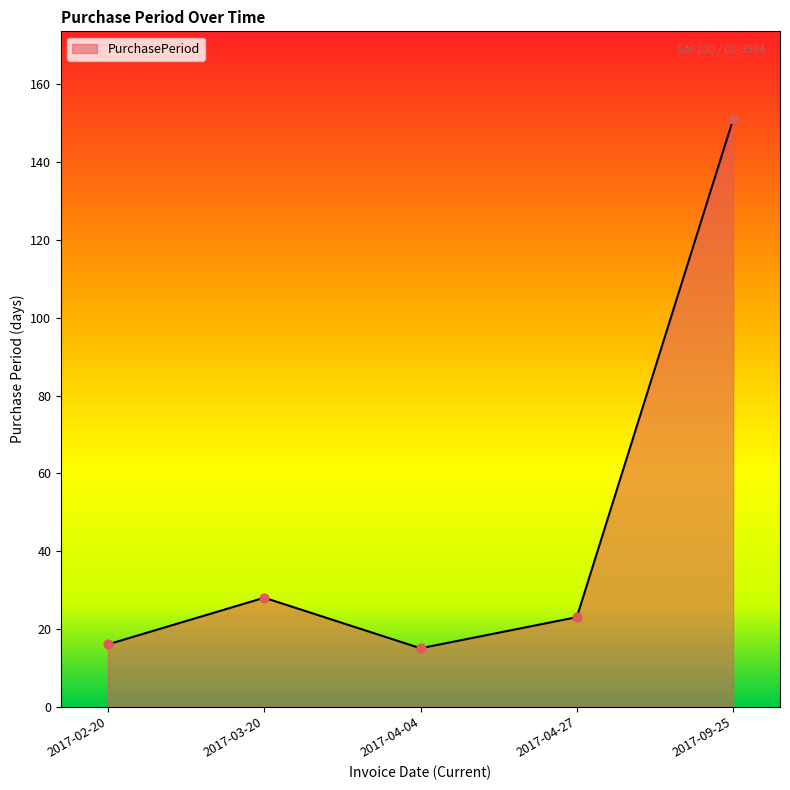

Between 2017-03-20 and 2017-02-20, which is larger?

2017-03-20